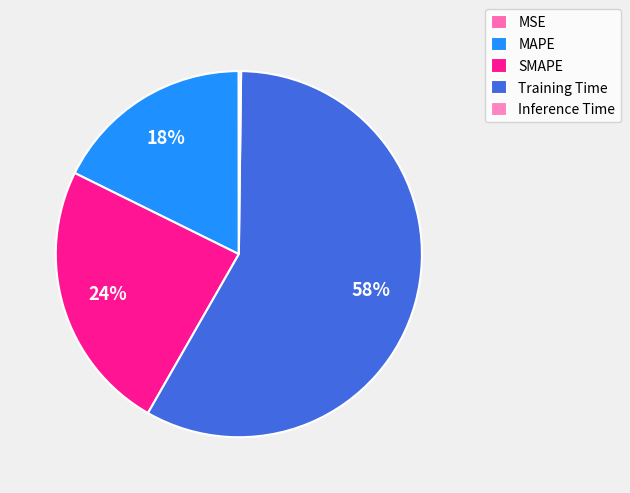

To the nearest percent, what is the combined percentage of MSE and SMAPE?

24%